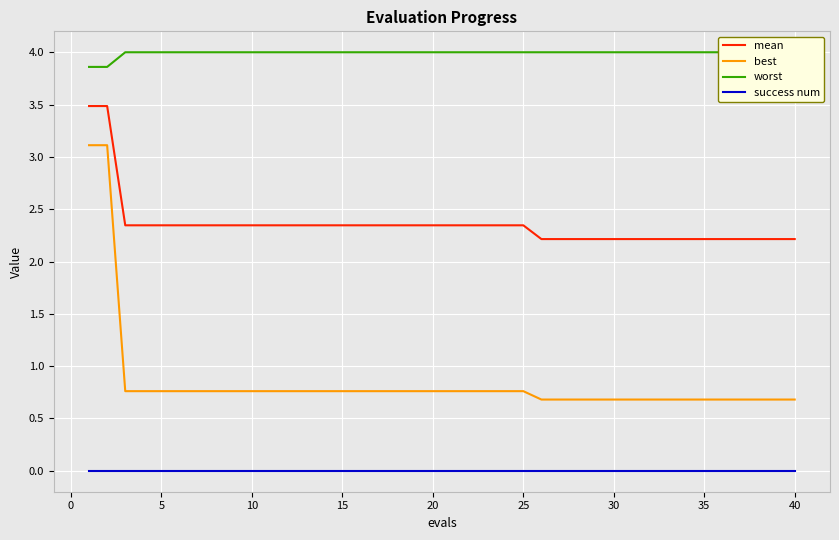

List the series in order of their peak value, lowest first.

success num, best, mean, worst